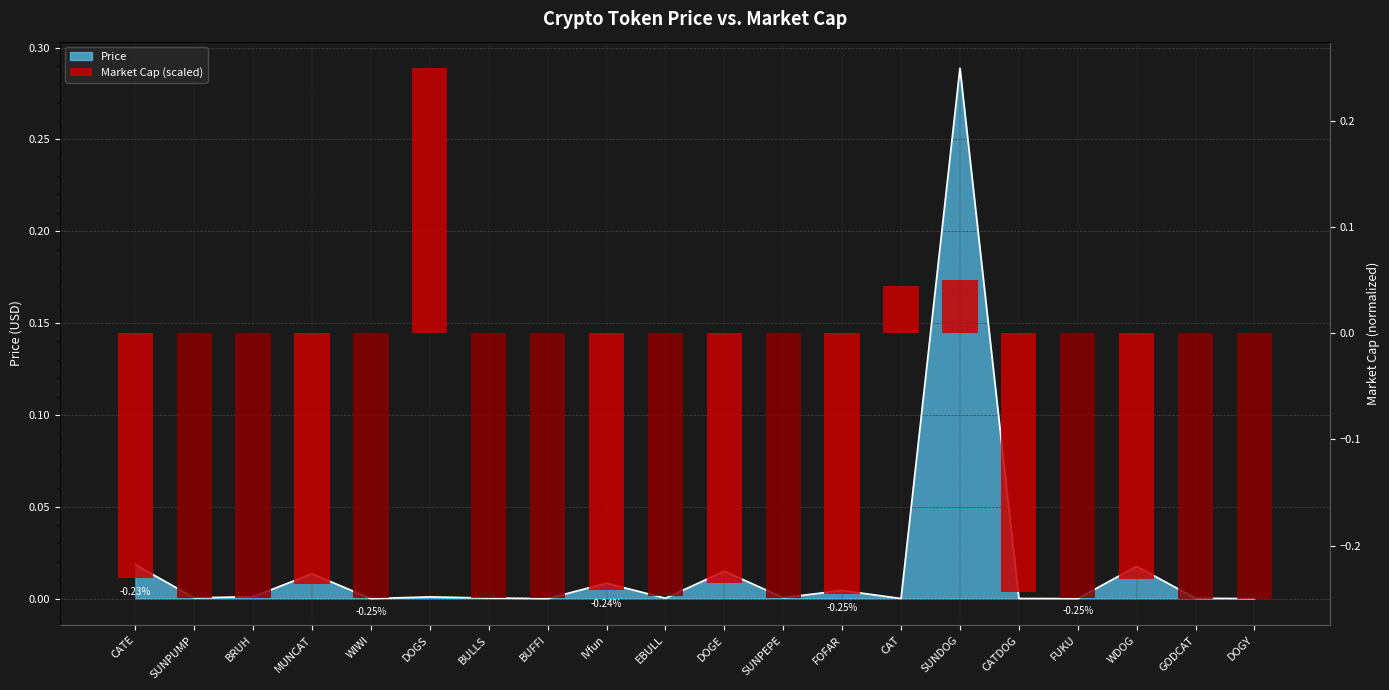

What is the sum of all values?

-3.8